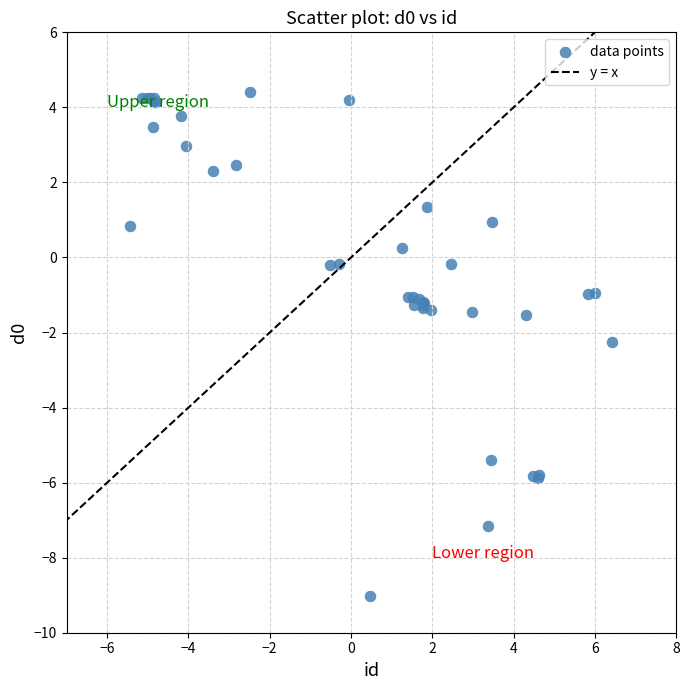

What Y value in the scatter plot is closest to -2?

-2.3